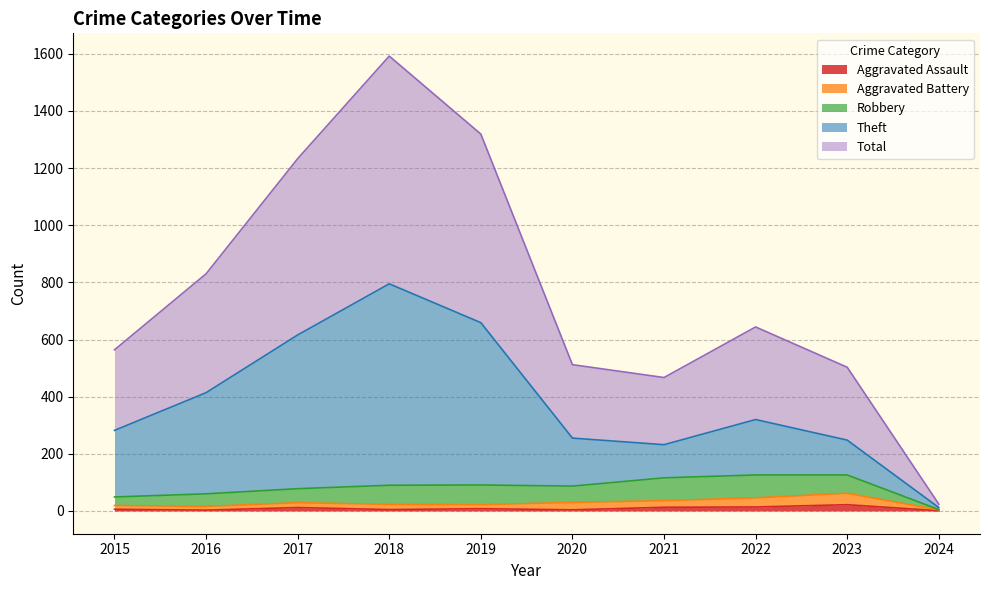

True or false: Total has a value of 564 at 2015.

True